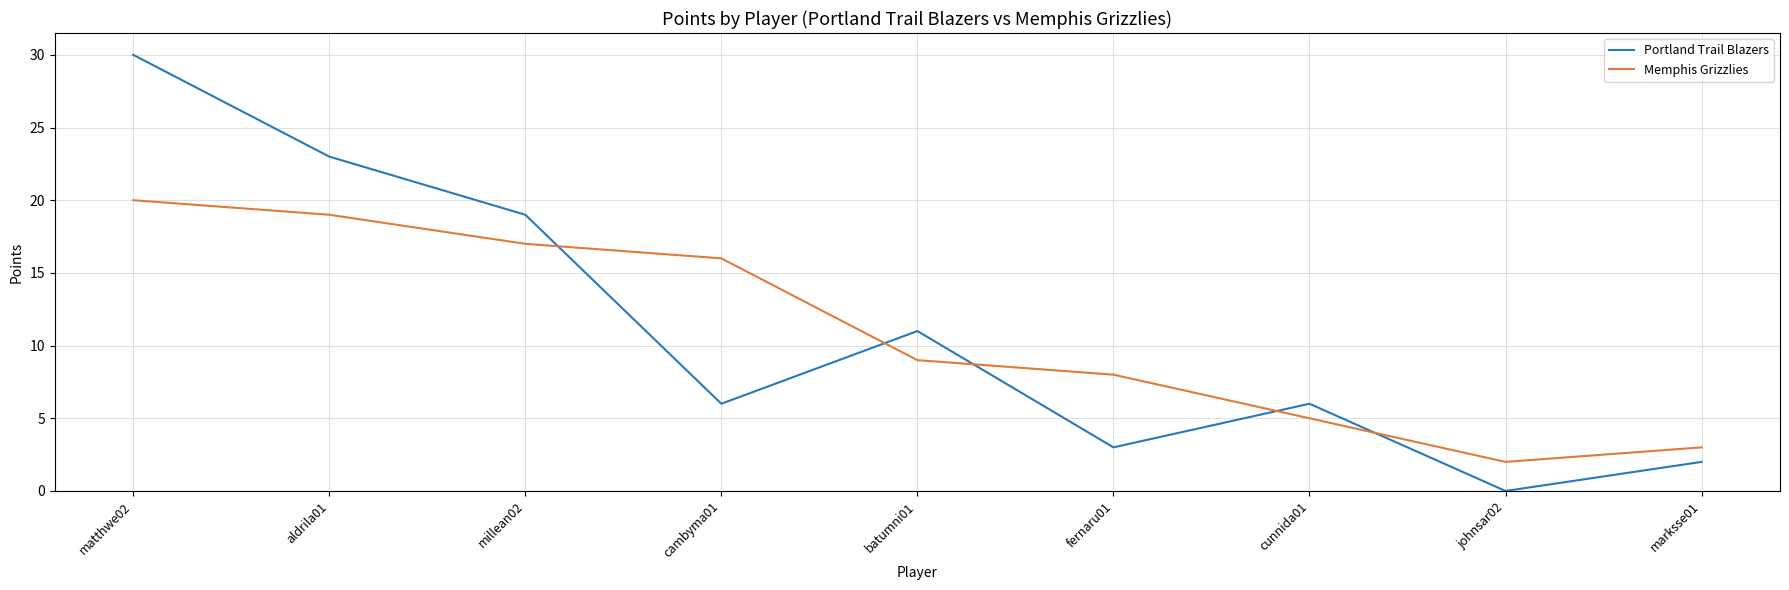

Which series has the largest range (max minus min)?

Portland Trail Blazers